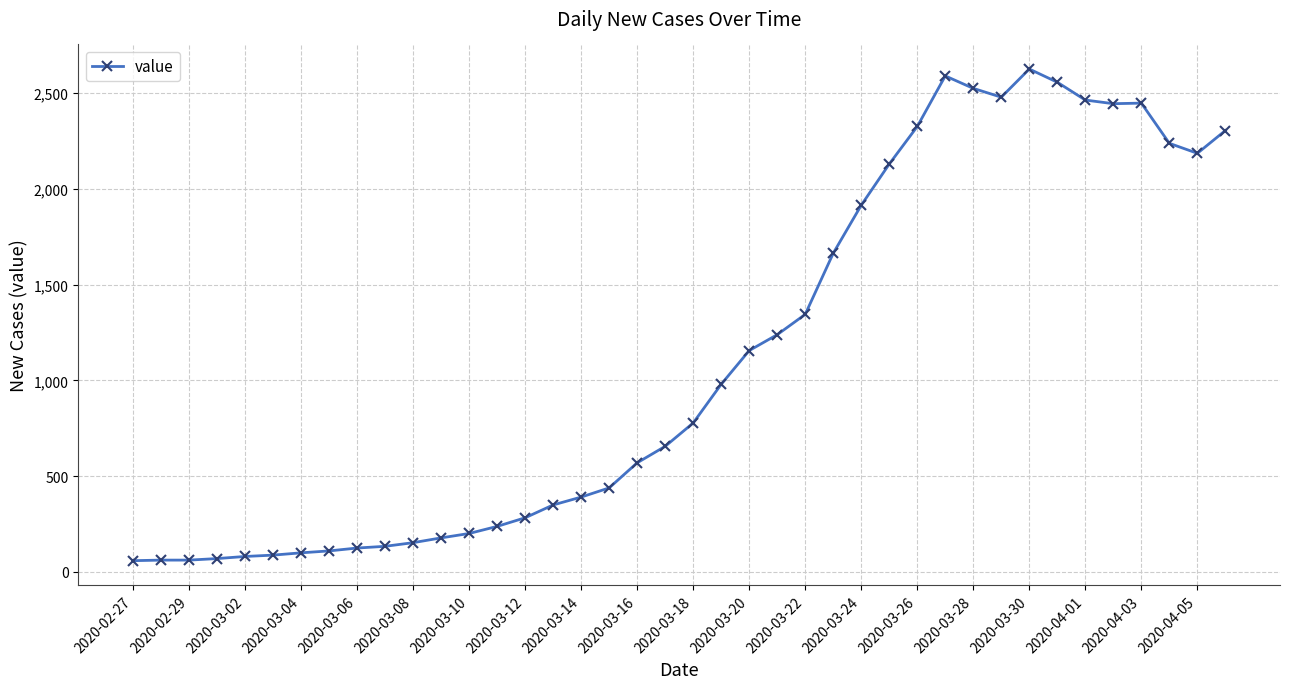

What is the difference between the maximum and second lowest values?

2564